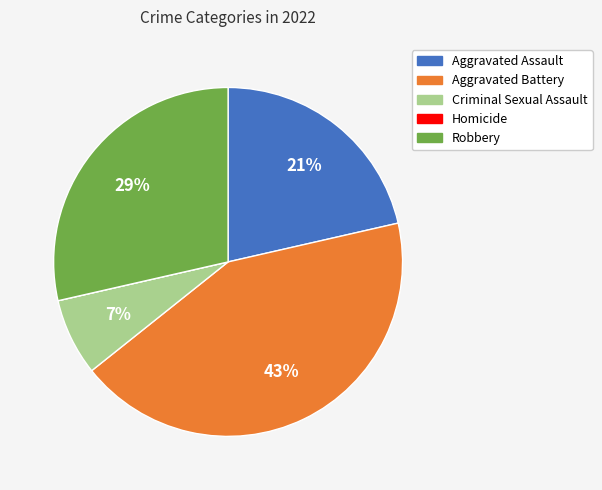

To the nearest percent, what is the average slice percentage?

20%